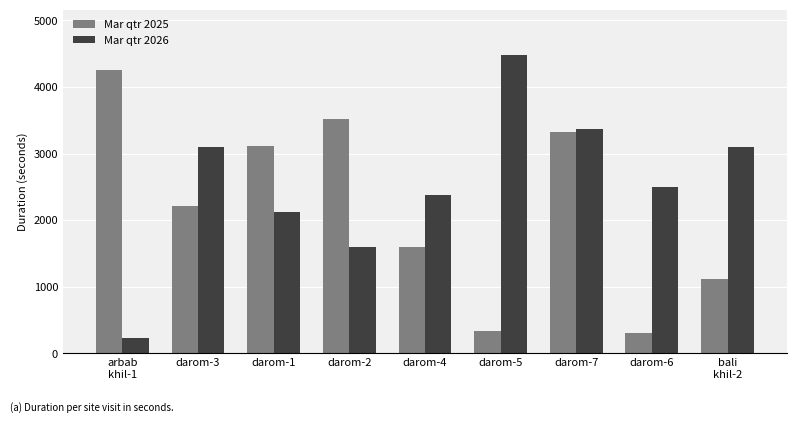

Which category has the lowest value across all series?

arbab
khil-1